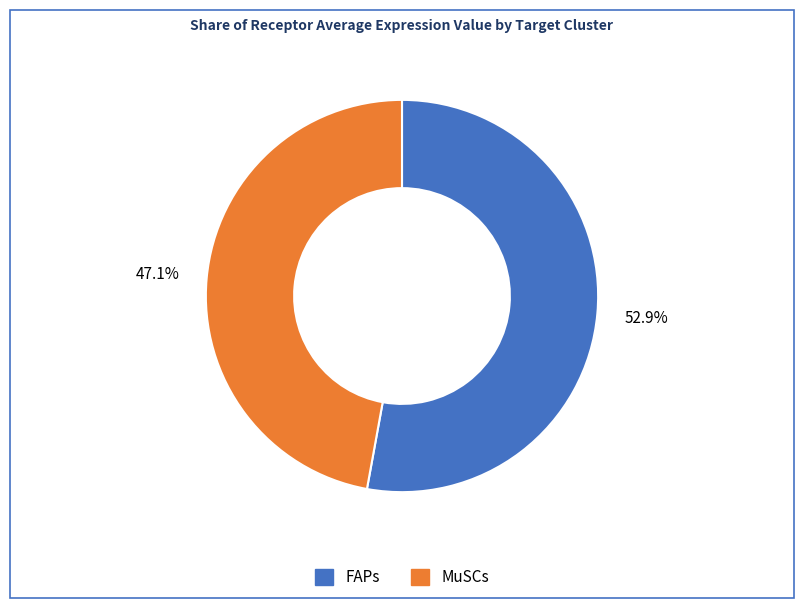

What is the smallest slice in the pie chart?

MuSCs